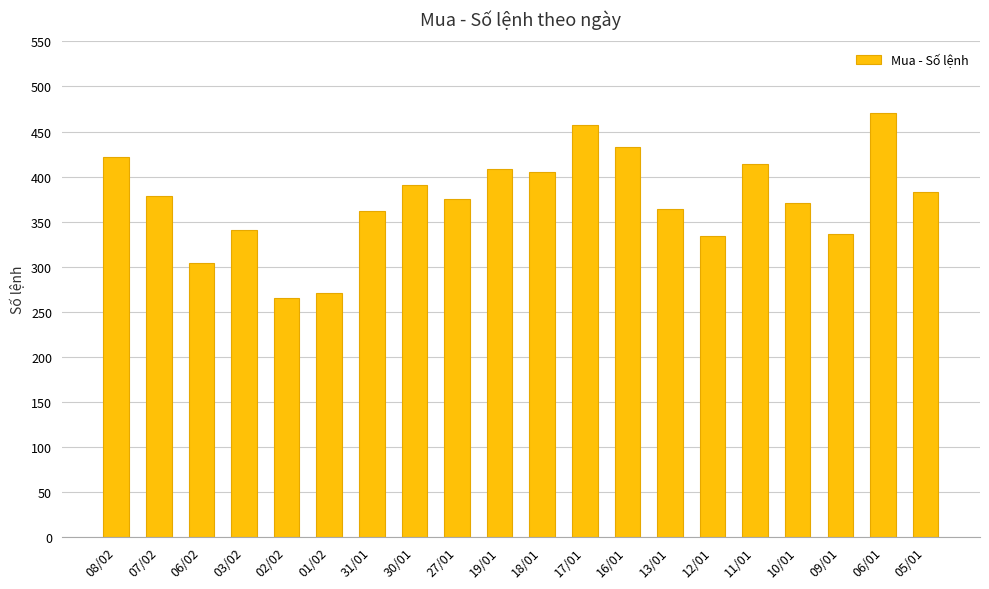

The value at 06/02 is 304. True or false?

True